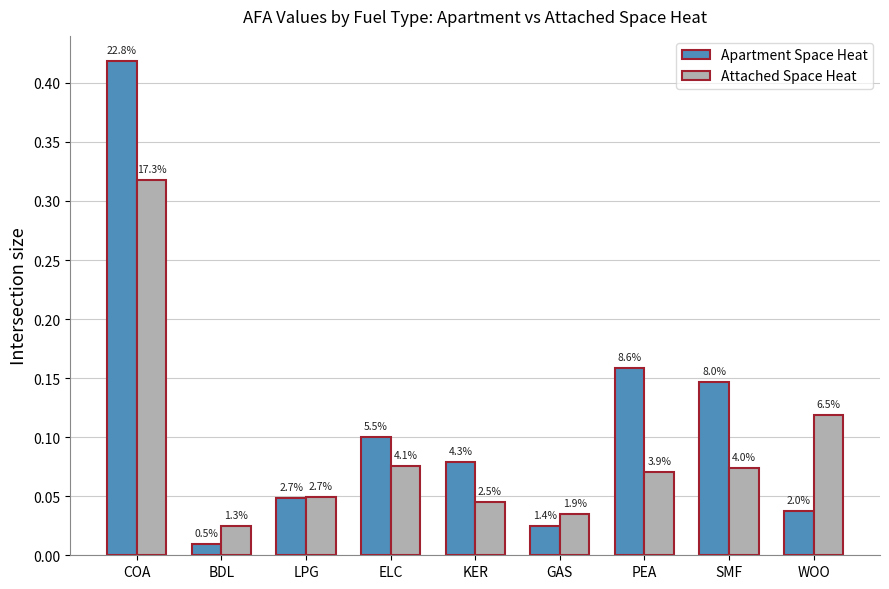

How many groups of bars are there?

9